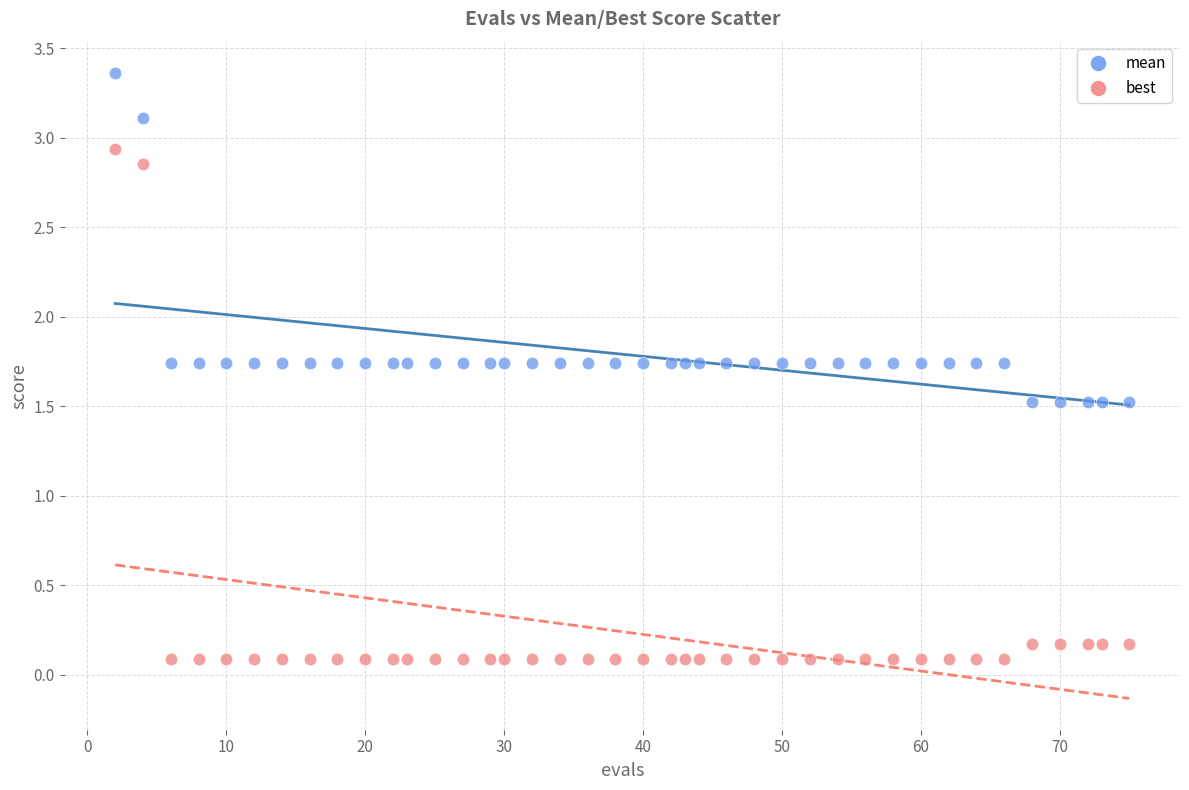

Across all data points, what is the range of Y values (max minus min)?

3.3